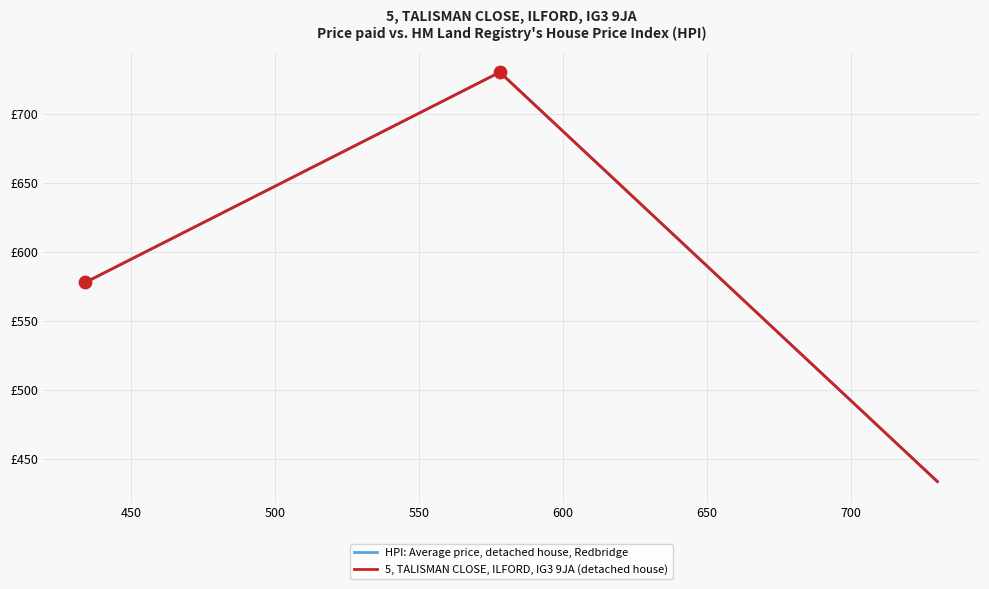

At how many categories does at least one series exceed 645?

1